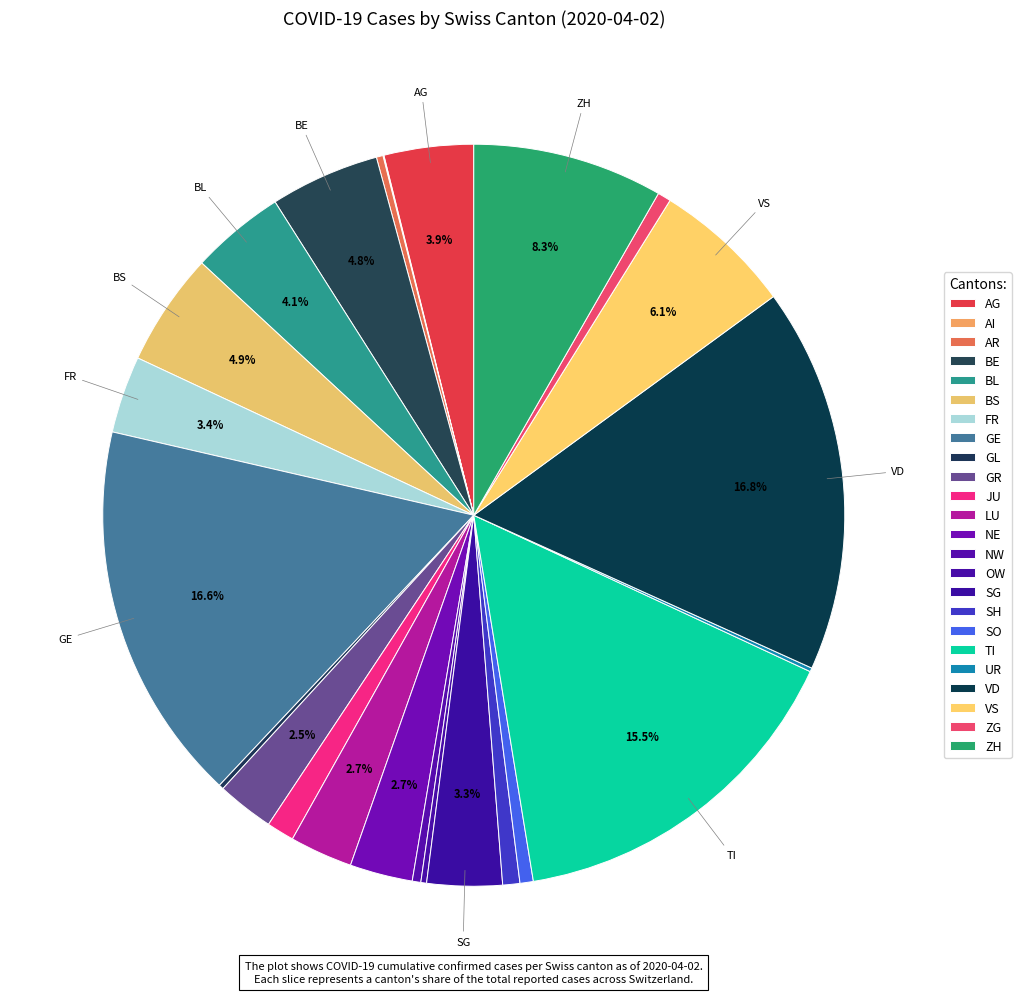

Does AG represent more than half of the total?

No